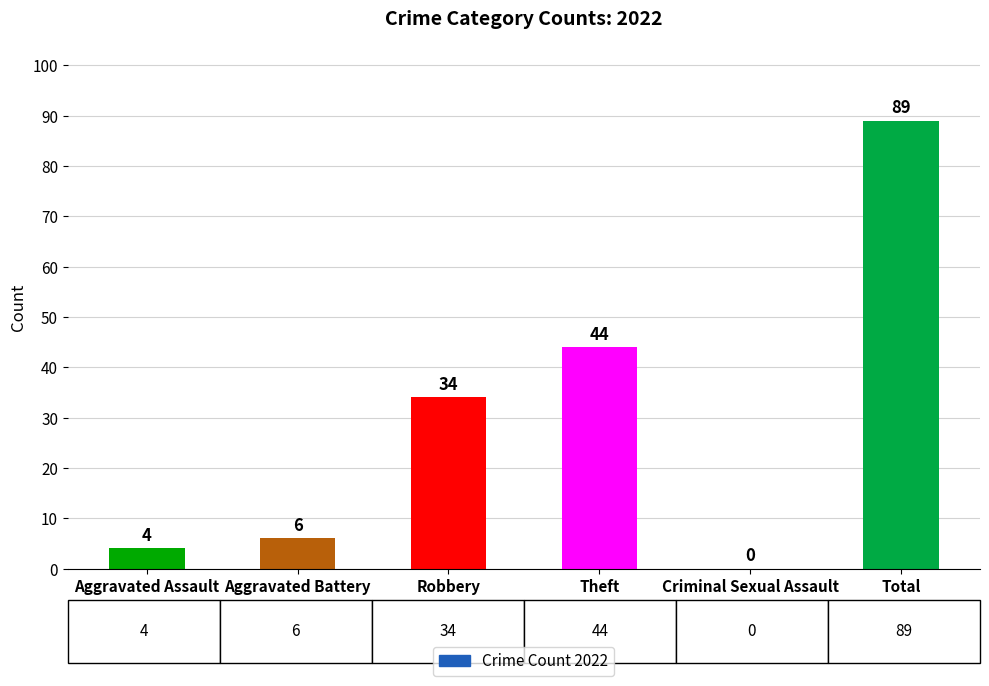

Count the number of data series in this chart.

1